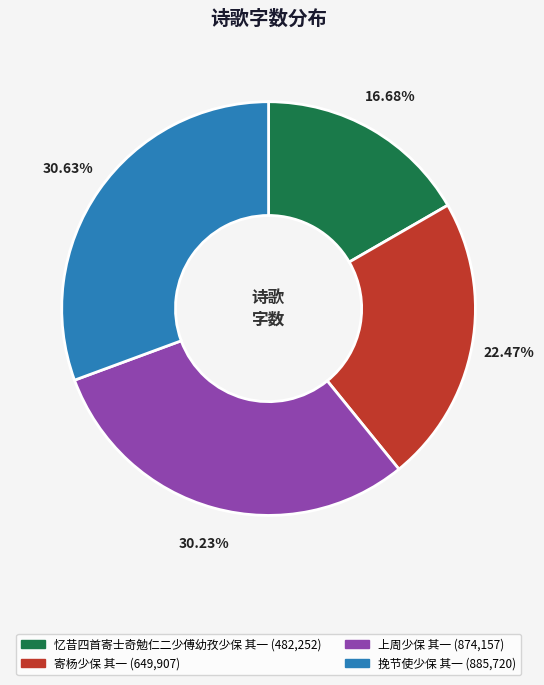

To the nearest percent, what is the combined percentage of 寄杨少保 其一 and 忆昔四首寄士奇勉仁二少傅幼孜少保 其一?

39%